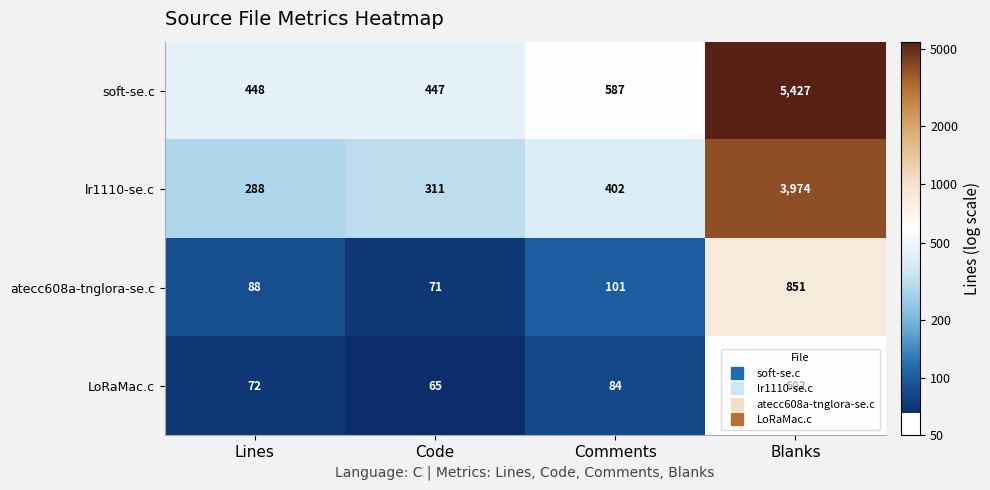

Which series has the largest total across all categories?

soft-se.c